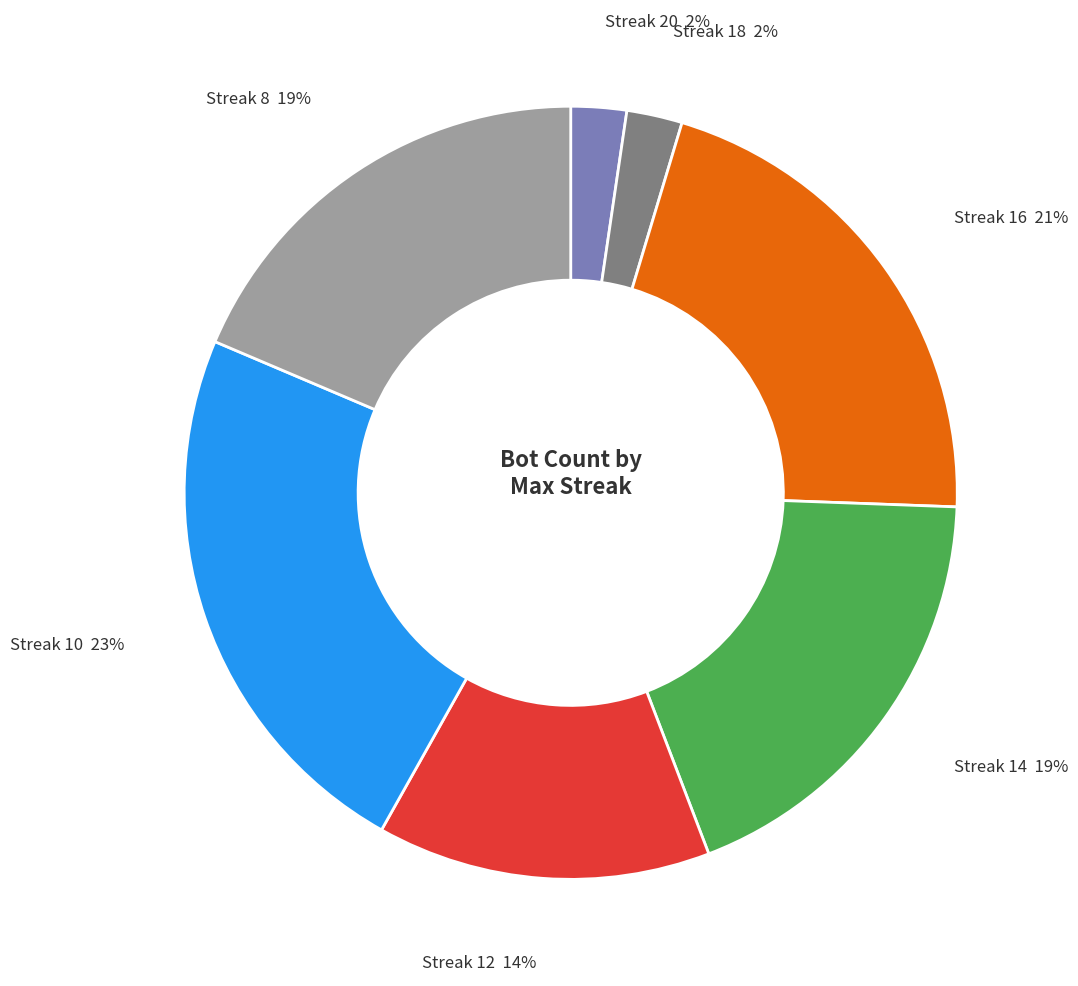

What percentage is the Streak 10 slice, to the nearest percent?

23%